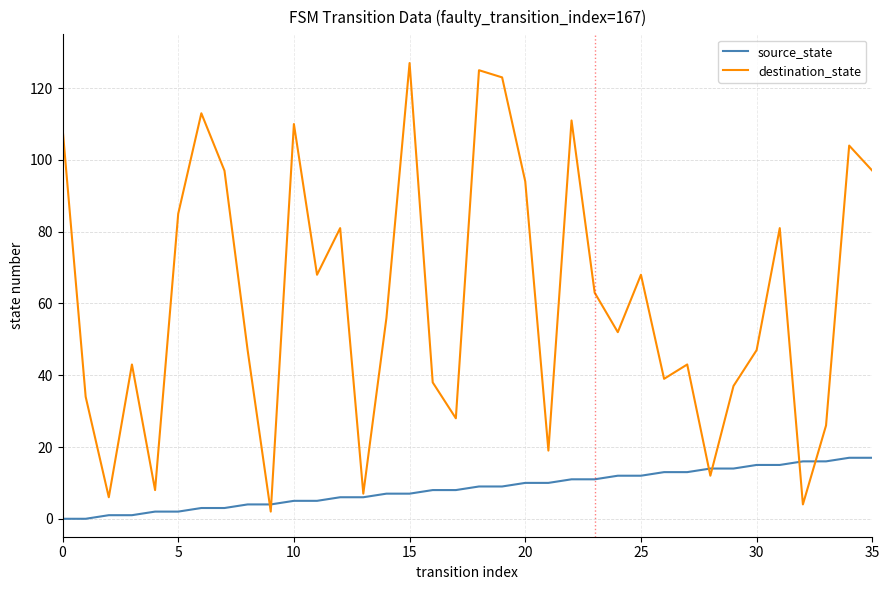

List the series in order of their peak value, lowest first.

source_state, destination_state